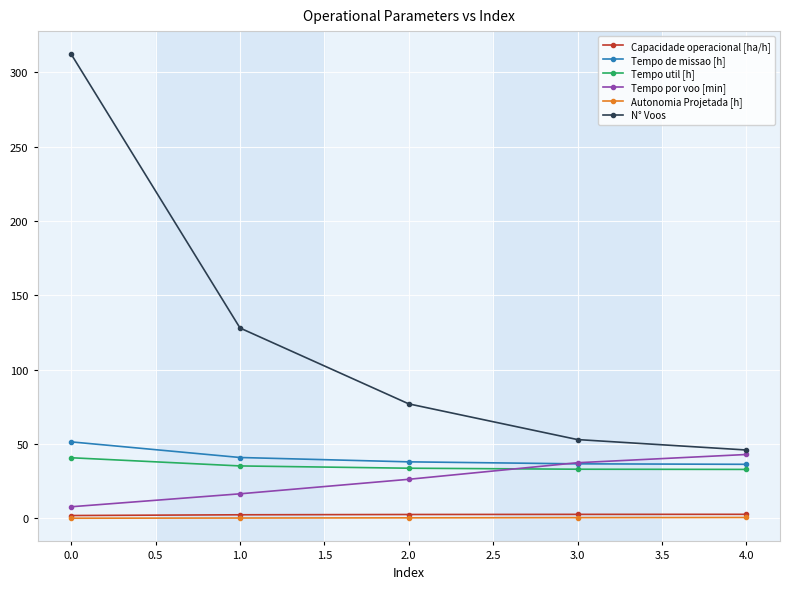

How many categories are shown in the chart?

5